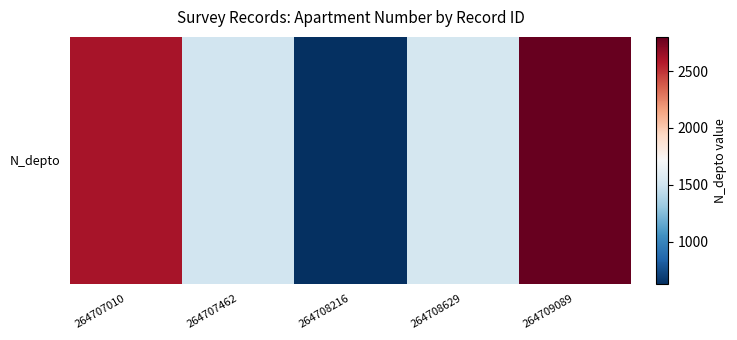

Reading left to right, transcribe all the data shown in this chart.

264707010=2608	264707462=1508	264708216=630	264708629=1523	264709089=2800